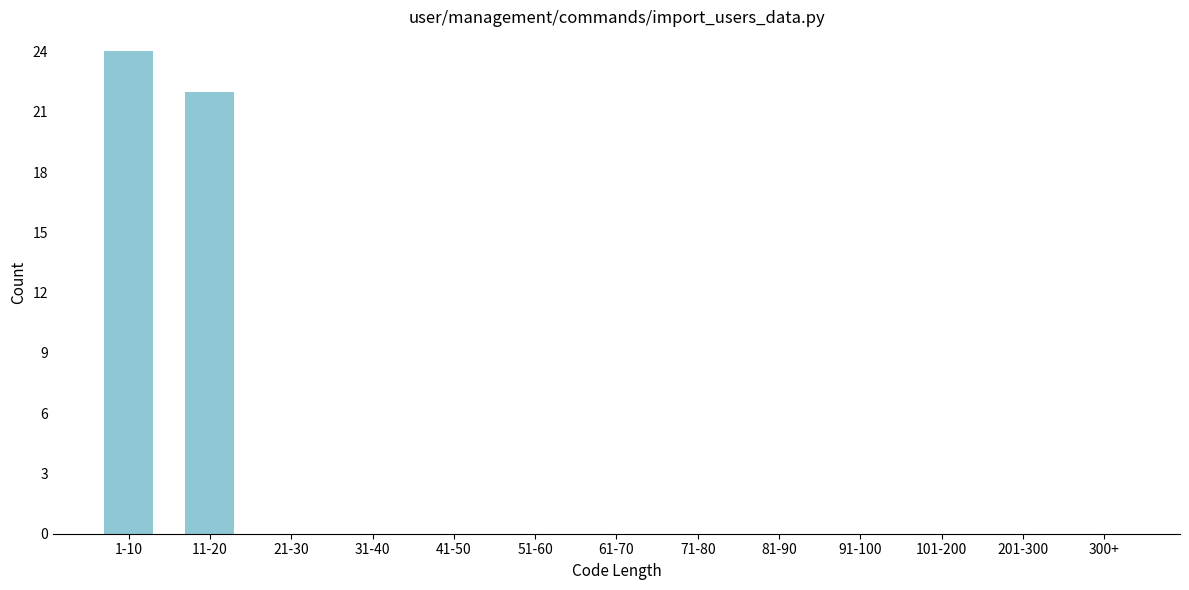

Reading left to right, transcribe all the data shown in this chart.

1-10=24	11-20=22	21-30=0	31-40=0	41-50=0	51-60=0	61-70=0	71-80=0	81-90=0	91-100=0	101-200=0	201-300=0	300+=0